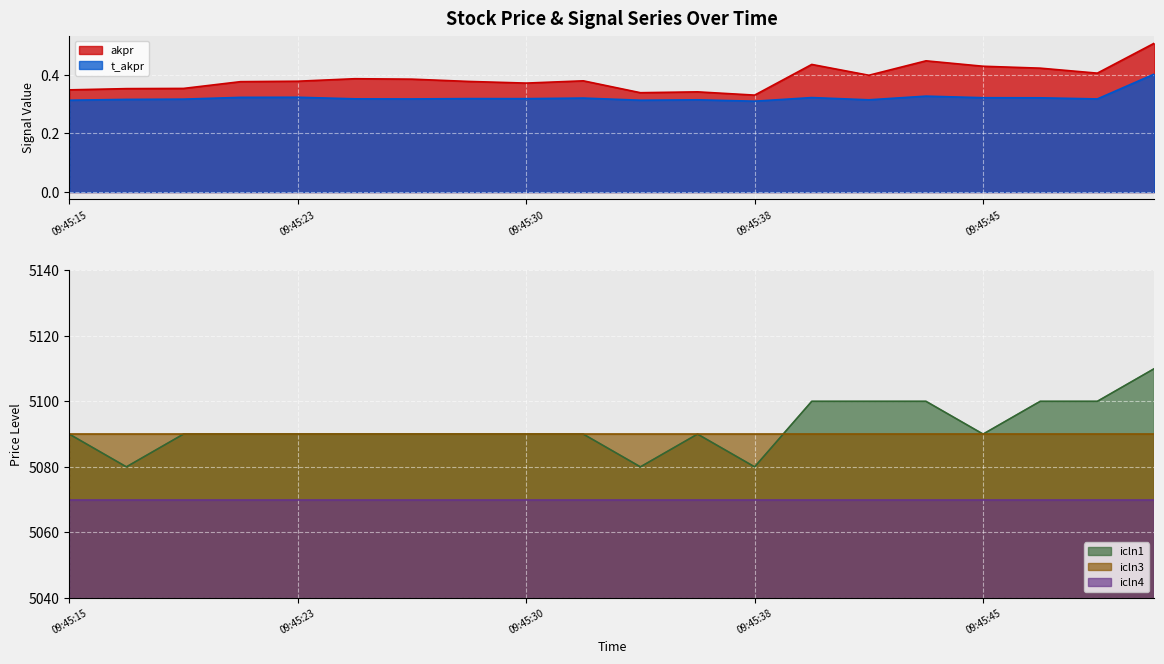

Which series has the widest spread of values?

icln1